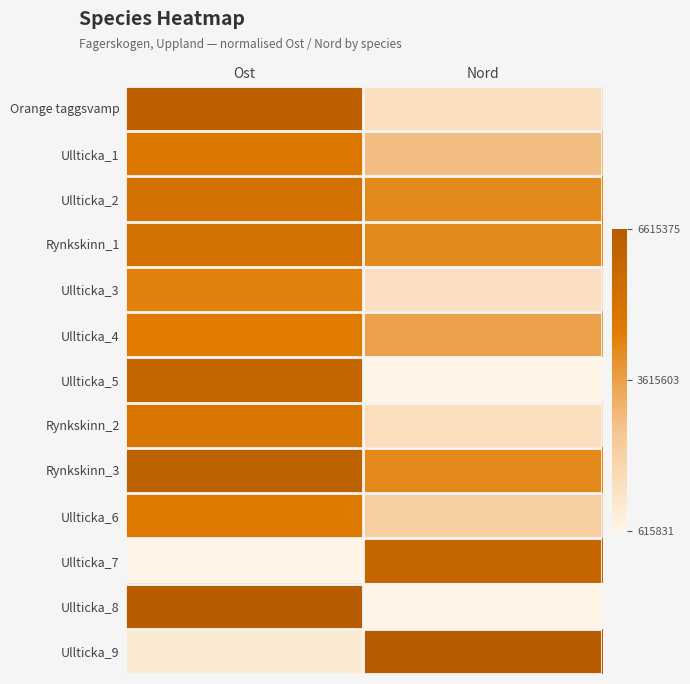

At which category is the sum across all series the highest?

Ost